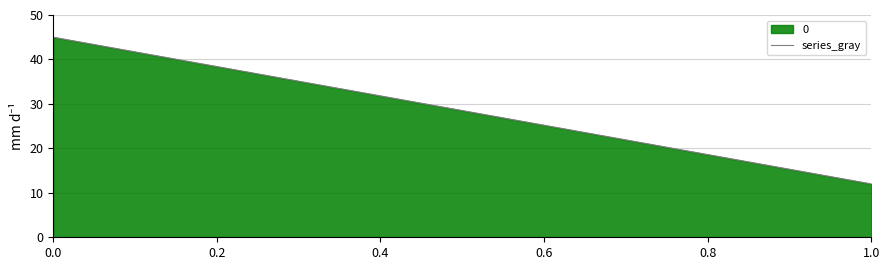

What is the value of the 2nd point from the left?

12